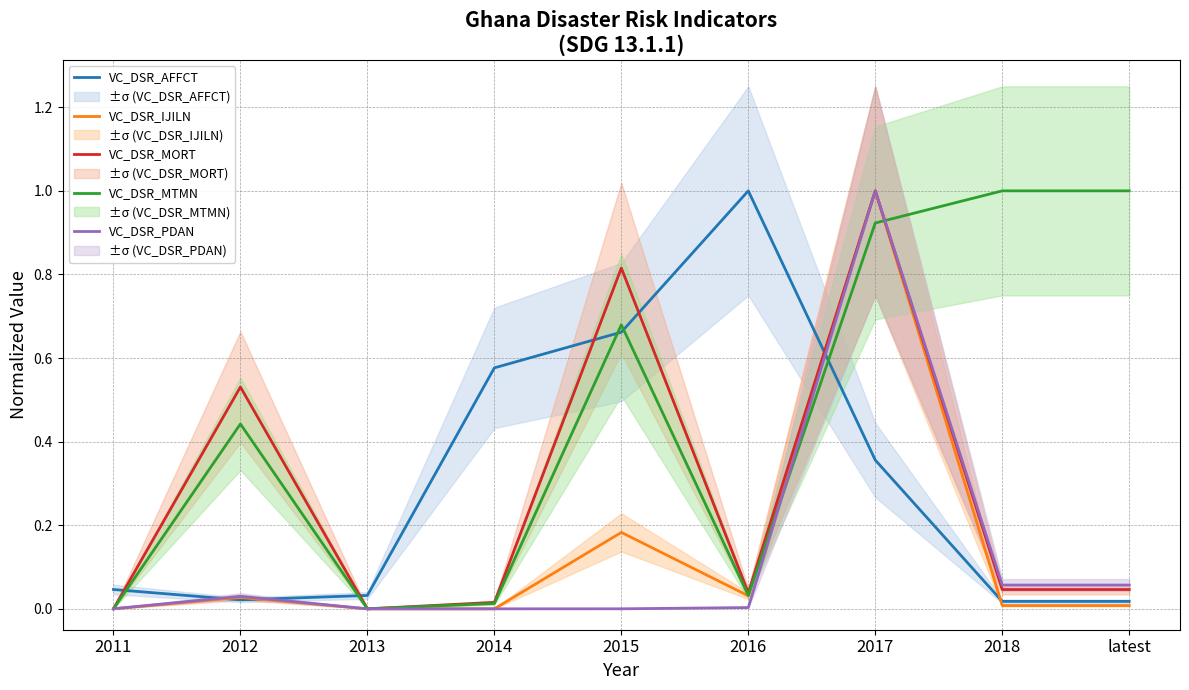

The VC_DSR_AFFCT series shows 1.0 at 2014. True or false?

False